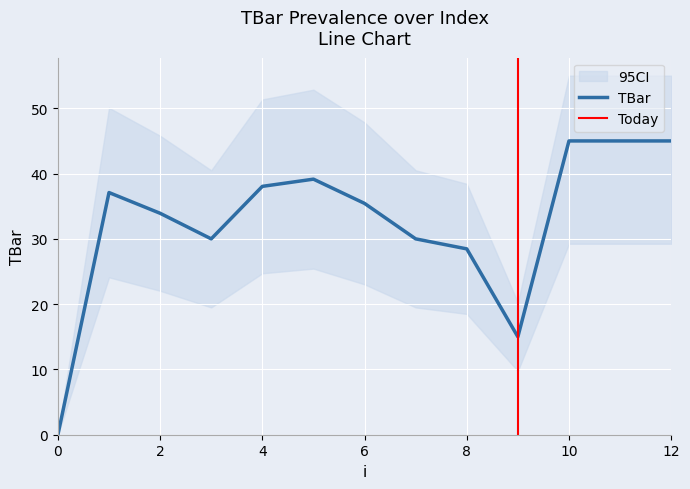

Reading left to right, transcribe all the data shown in this chart.

0=0.0	1=37.1	2=33.9	3=30.0	4=38.0	5=39.1	6=35.4	7=30.0	8=28.5	9=15.0	10=45.0	11=45.0	12=45.0